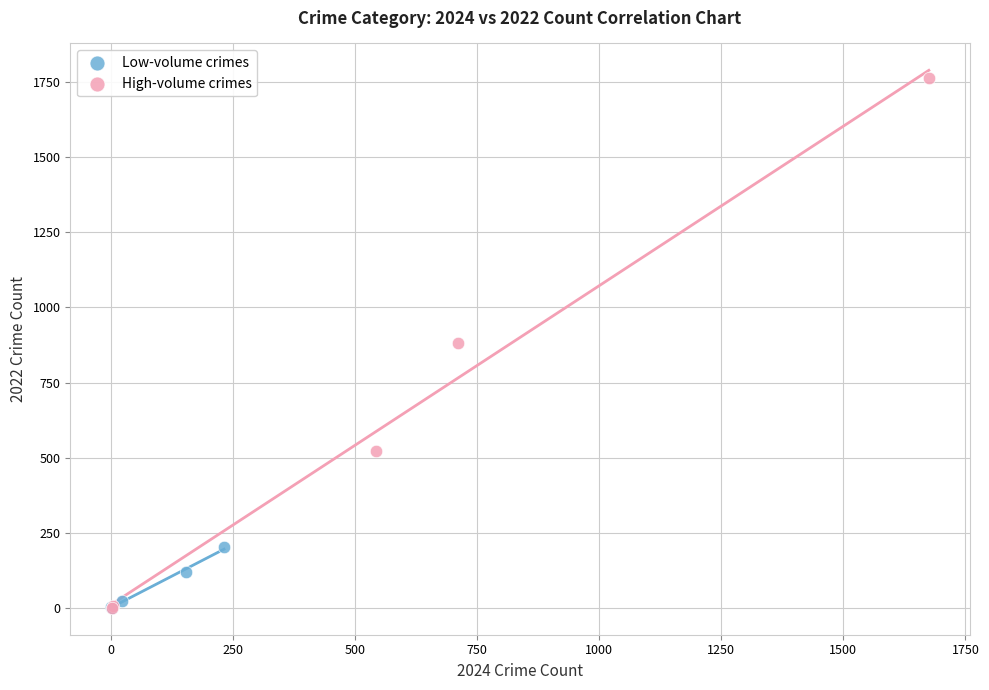

Which series has the widest spread of Y values?

High-volume crimes